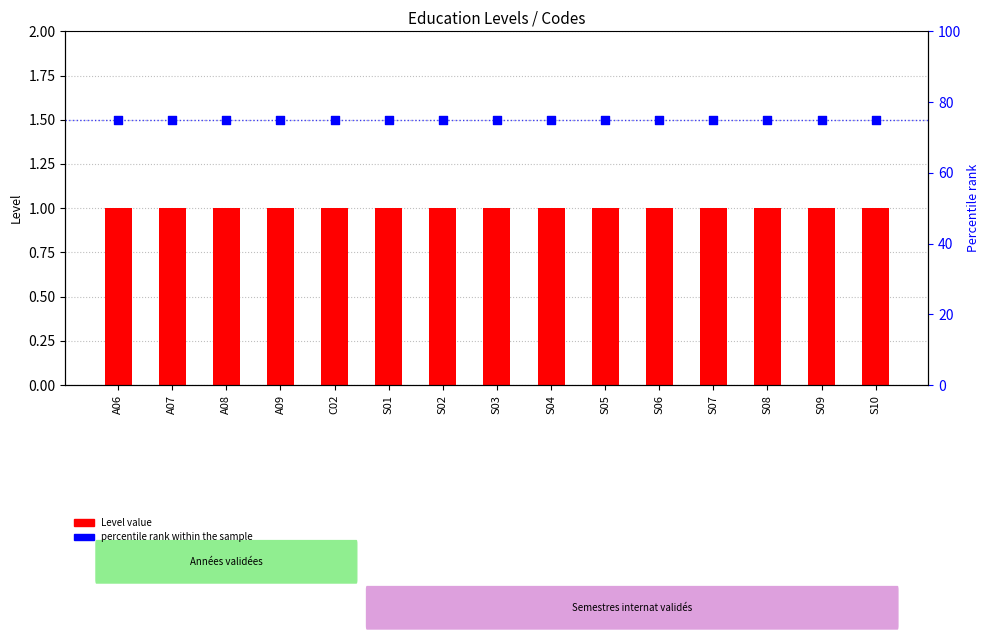

Which series contains the highest Y value?

percentile rank within the sample